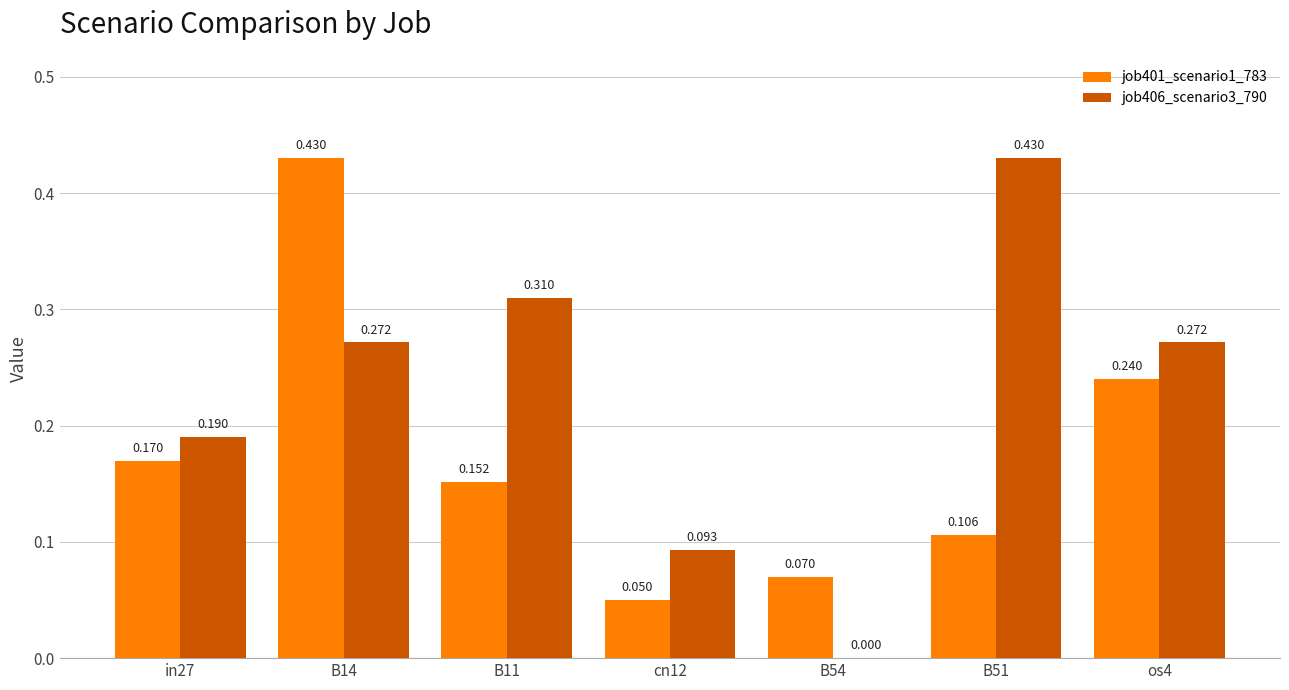

True or false: job406_scenario3_790 has a value of 0.2 at B54.

False